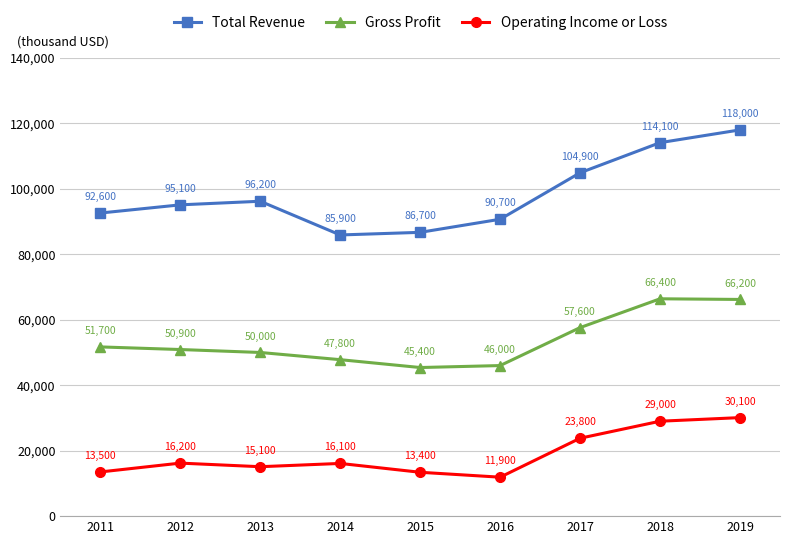

What value does the Total Revenue series have at 2012, to the nearest 100?

95100